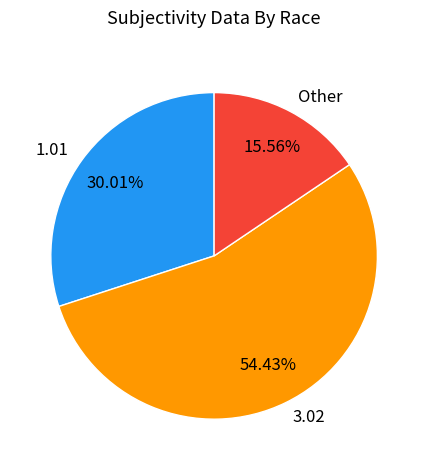

Which slice is the smallest?

Other